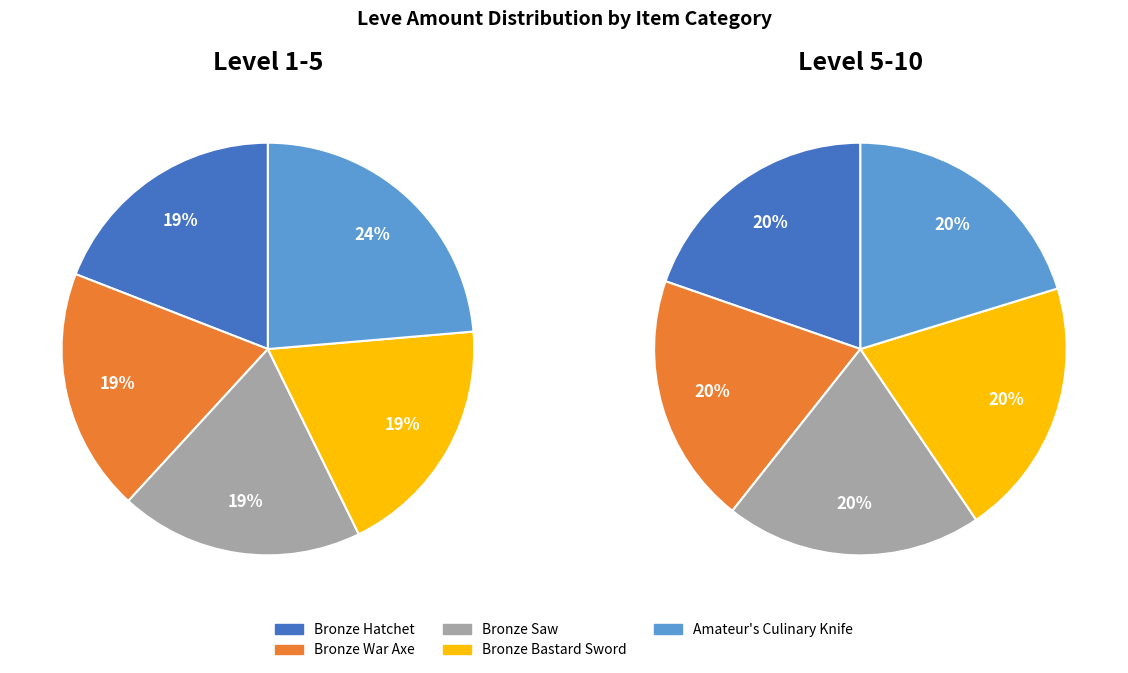

Is Bronze Bastard Sword the majority of the pie?

No